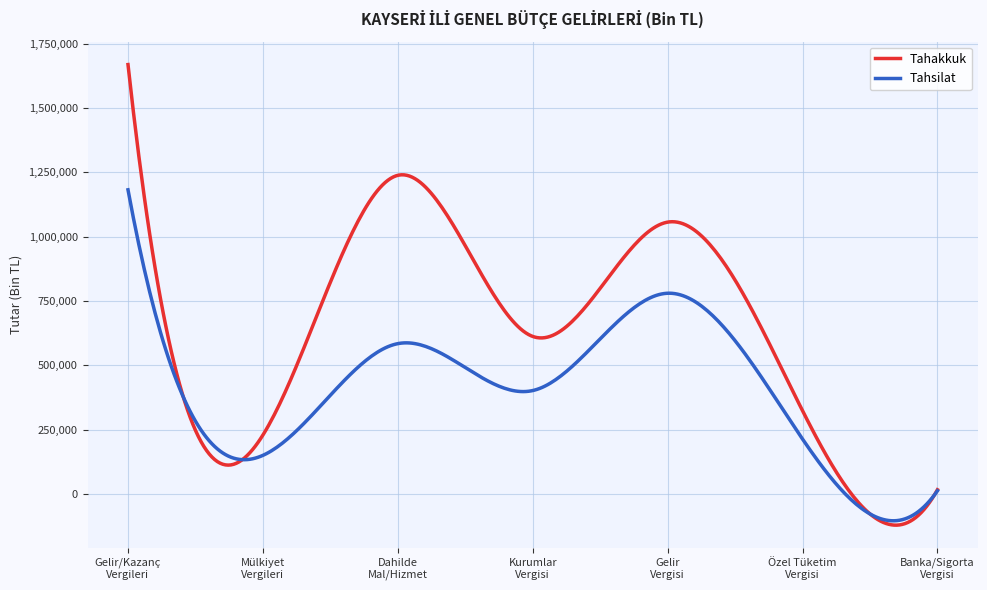

What is the difference between the maximum and minimum values in the Tahakkuk series?

1790516.8